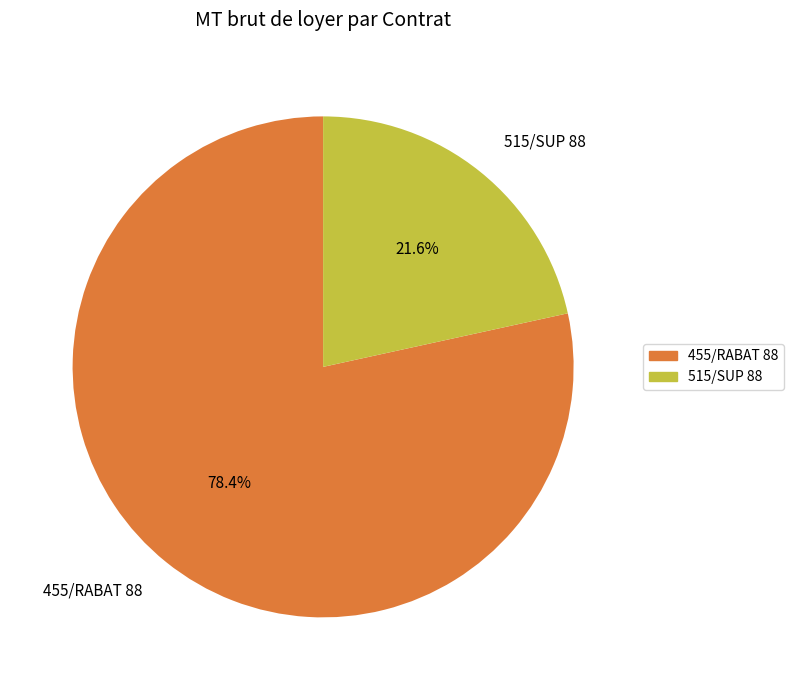

Which slice is the largest?

455/RABAT 88